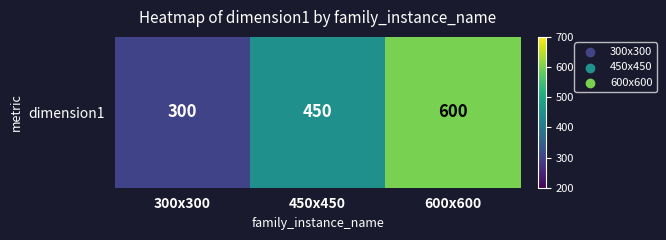

True or false: the data shows 450 at 450х450.

True